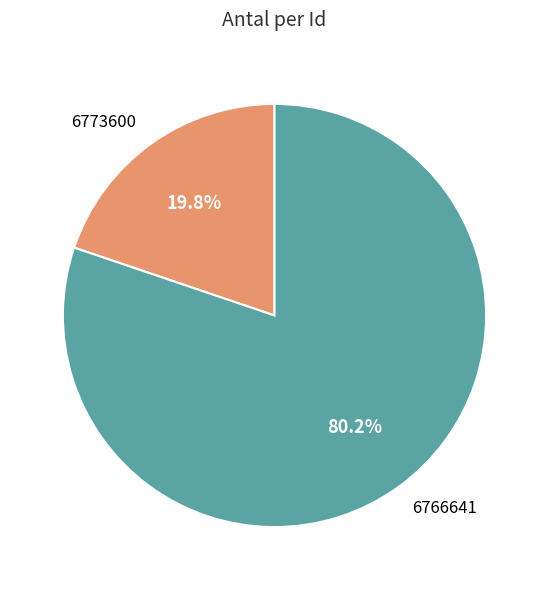

To the nearest percent, what is the difference between the largest and smallest slice percentages?

60%